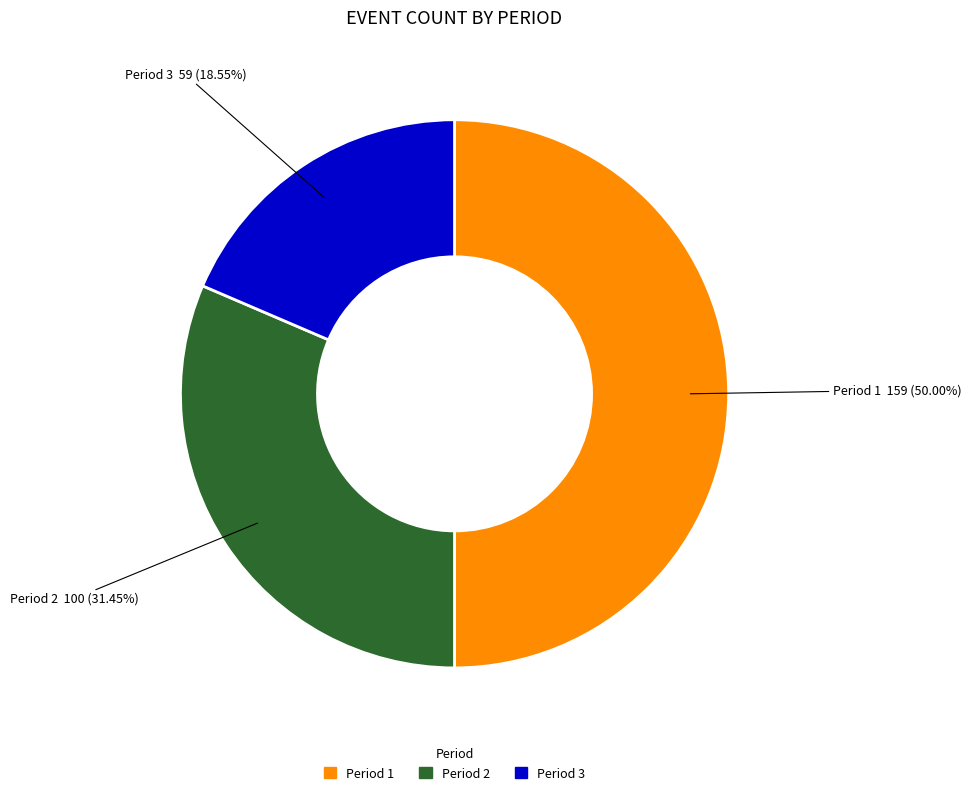

How many slices are in this pie chart?

3